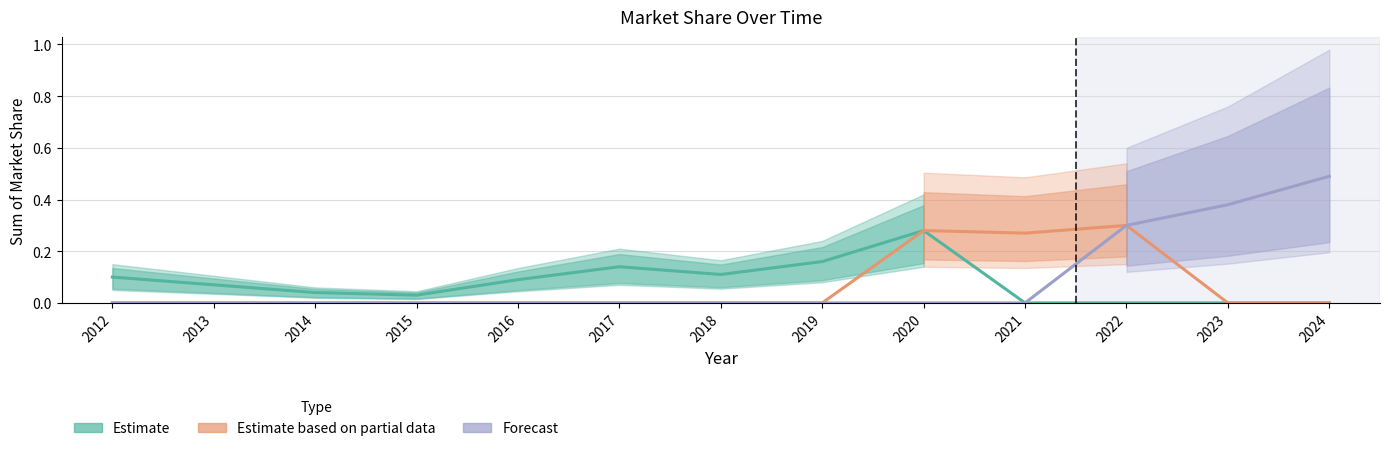

What is the sum of all Estimate based on partial data values?

0.9